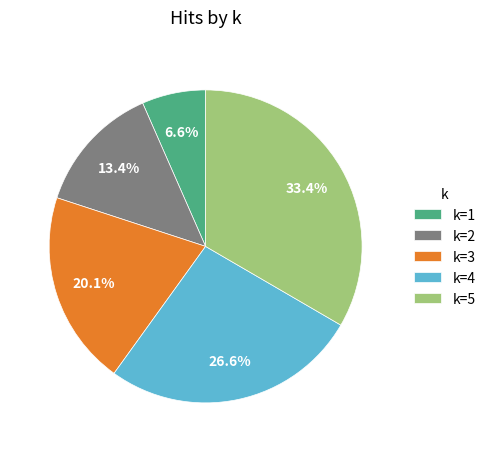

How many segments does this pie chart have?

5